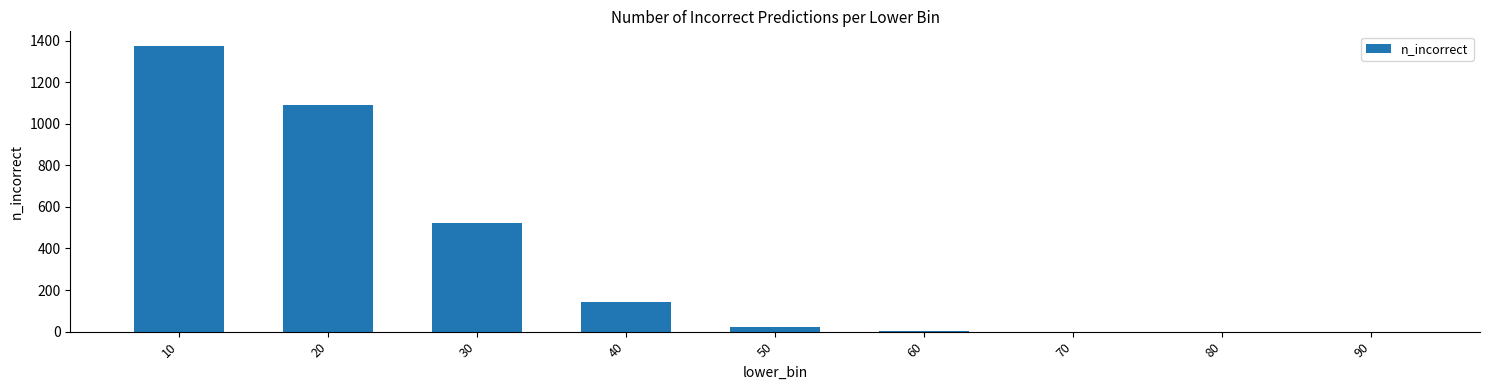

What is the sum of all values?

3162